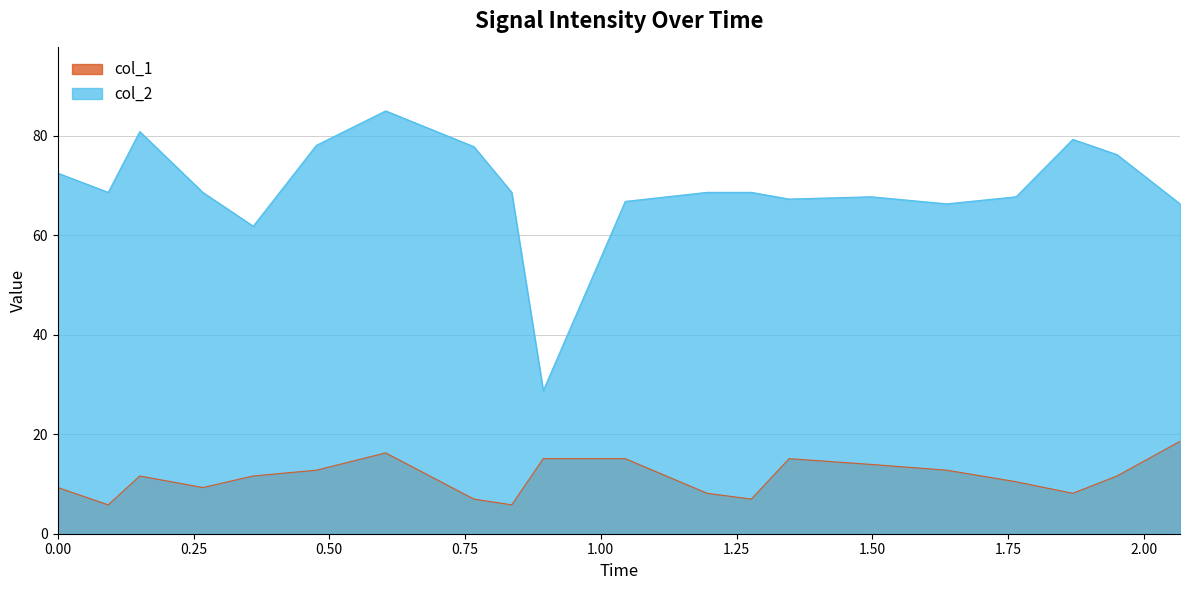

What is the average value of the col_1 series?

11.3